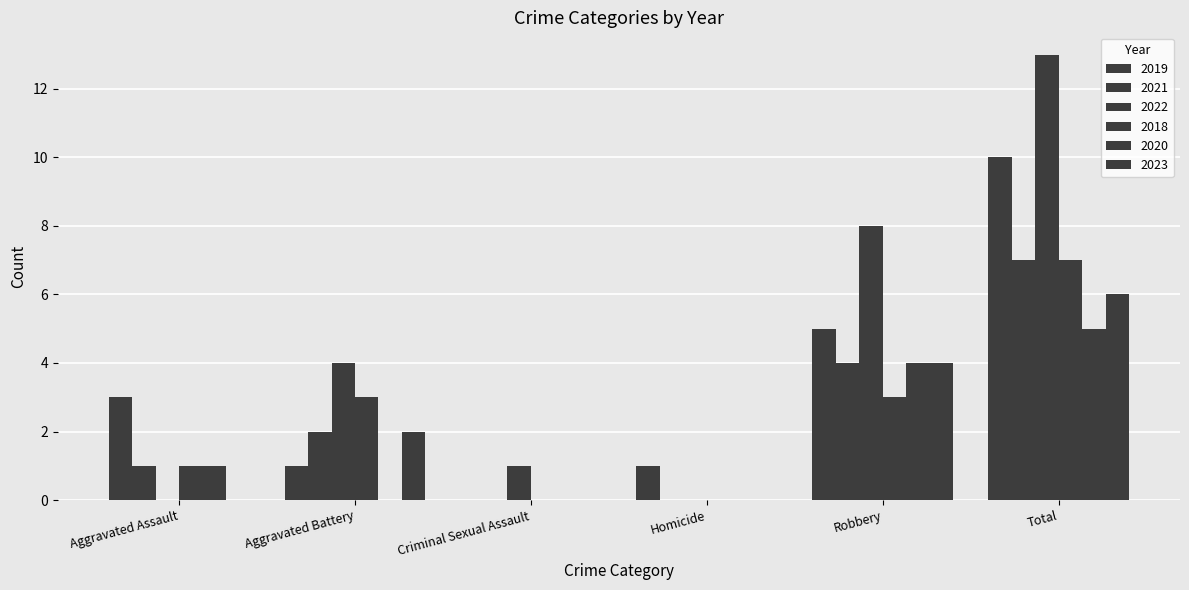

What is the label of the 6th bar from the left?

Total